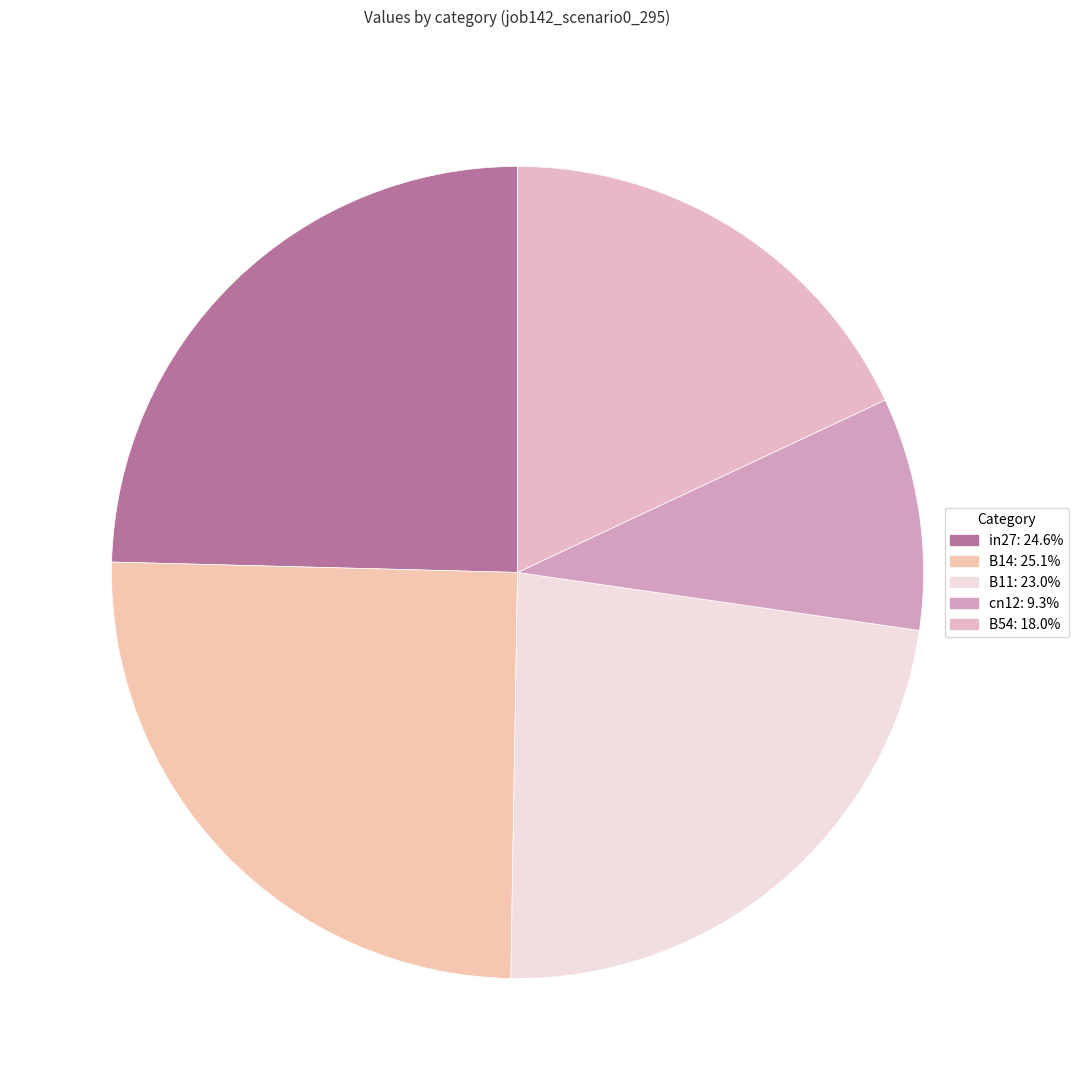

Rank the categories by value from highest to lowest.

B14, in27, B11, B54, cn12